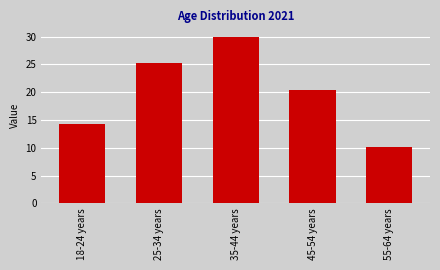

True or false: the data shows 34.8 at 45-54 years.

False